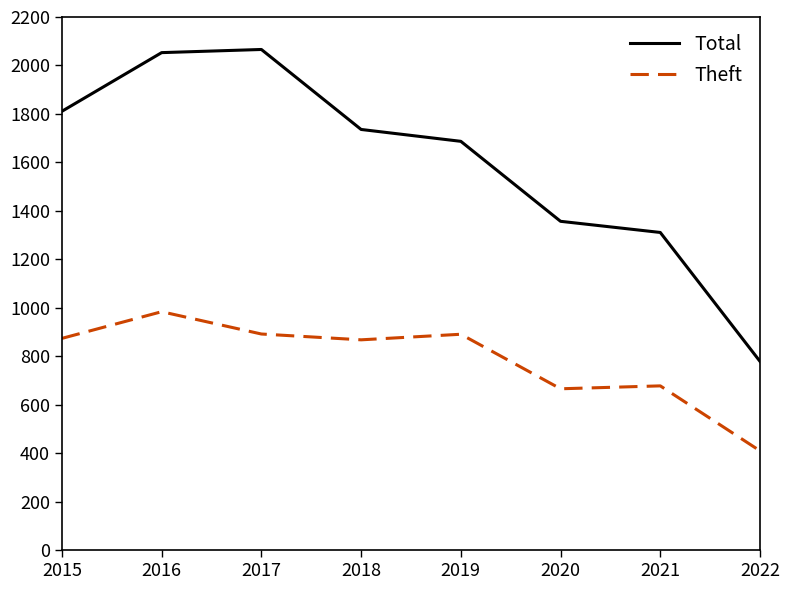

What is the minimum value shown in the chart?

410